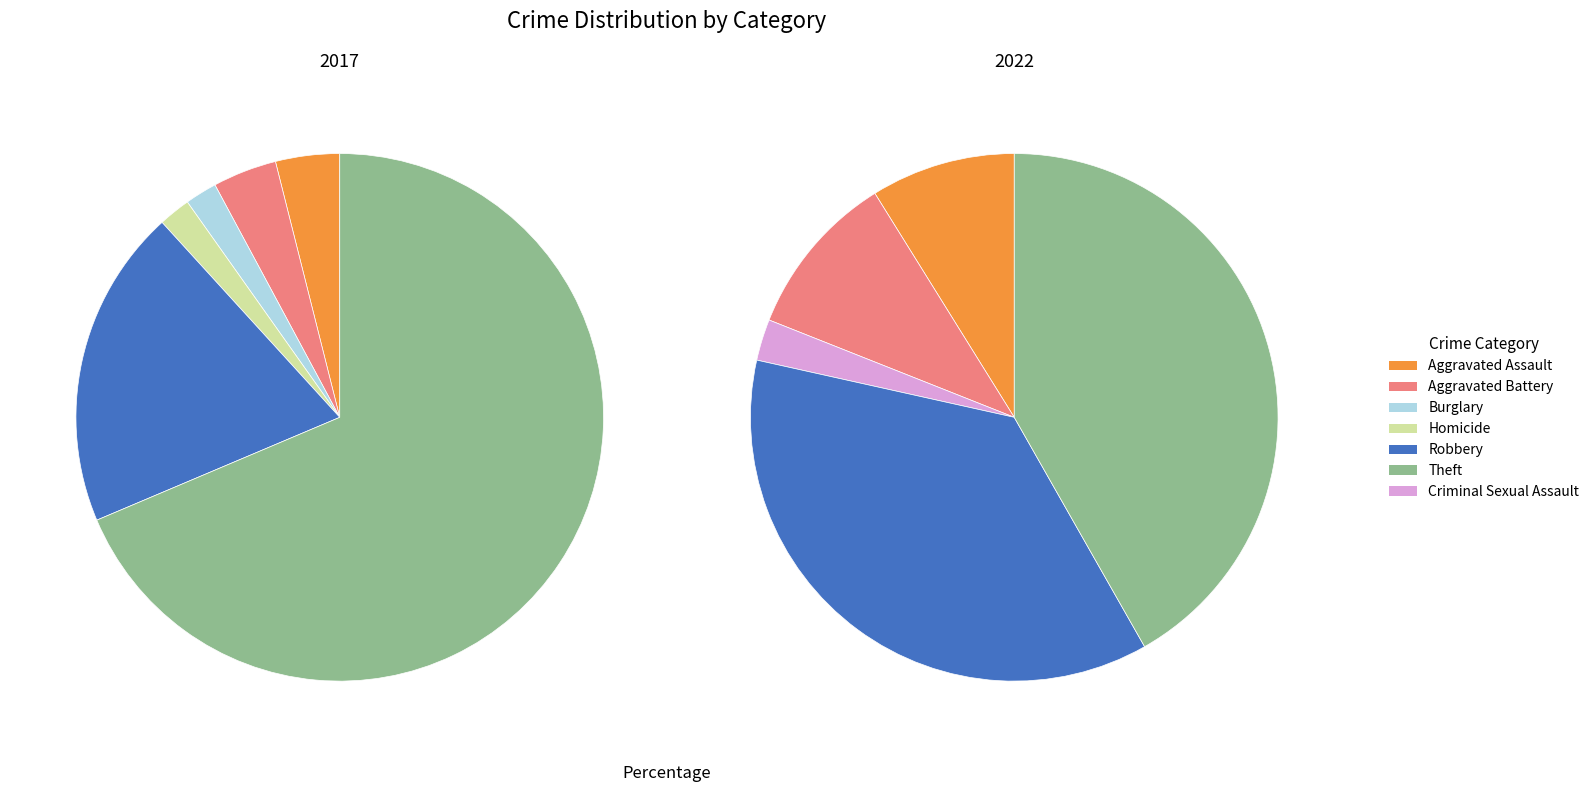

Is it true that Aggravated Assault is 4% of the pie?

True